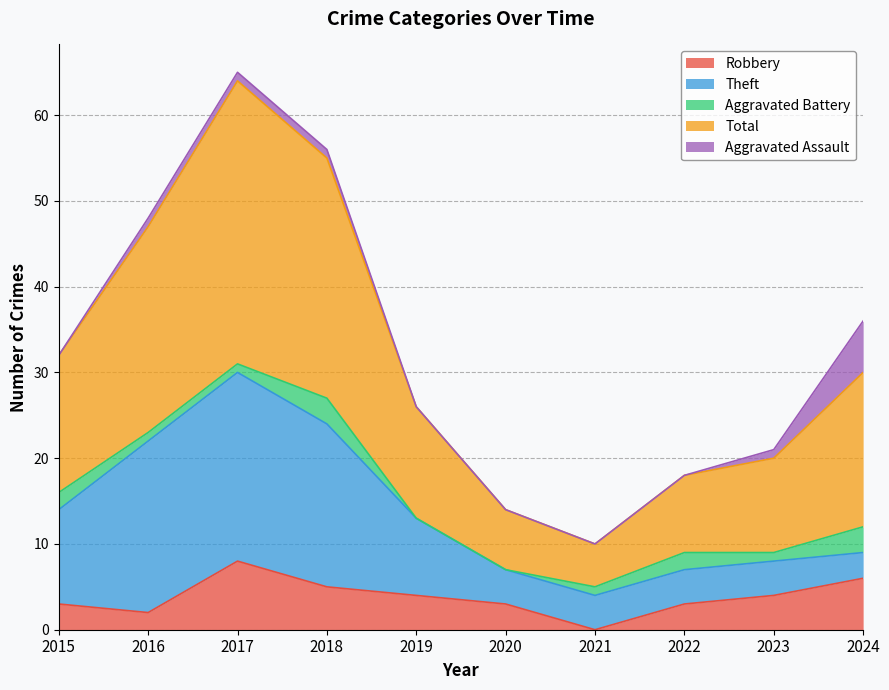

What is the total value across all series at 2024?

36